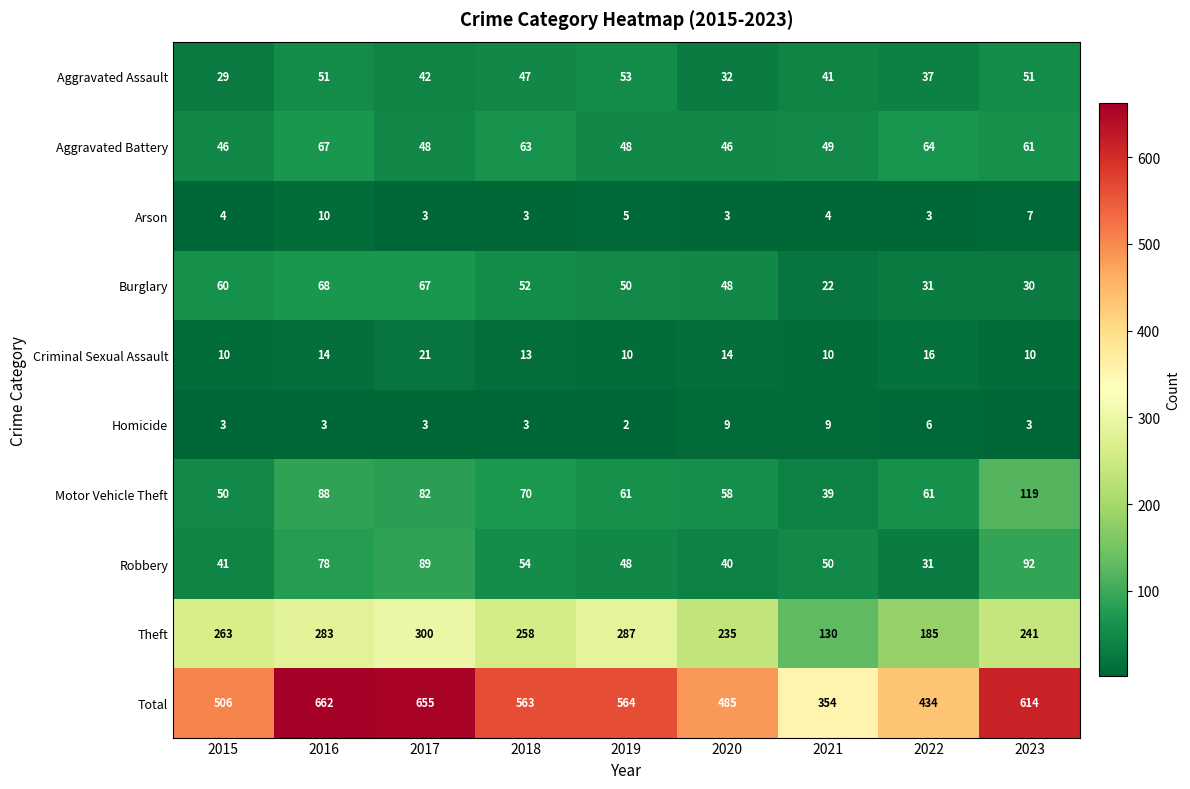

Which series has the largest total across all categories?

Total